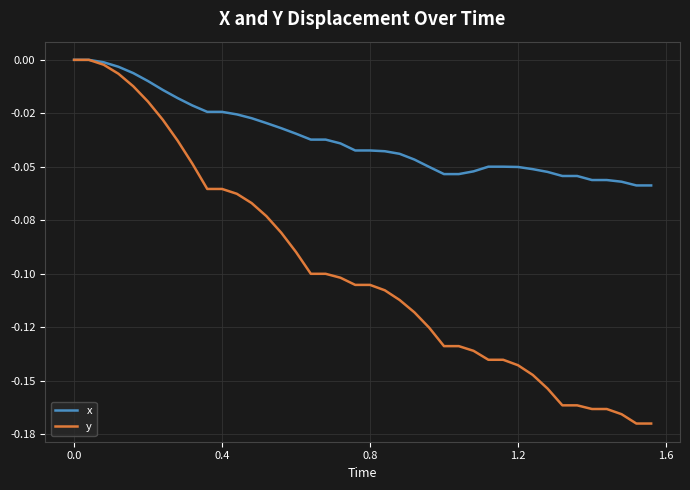

Rank the series by their maximum value, from lowest to highest.

x, y